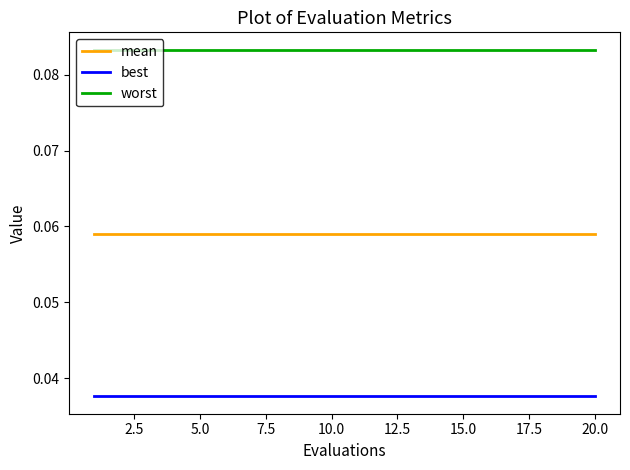

Which series has the largest total across all categories?

worst